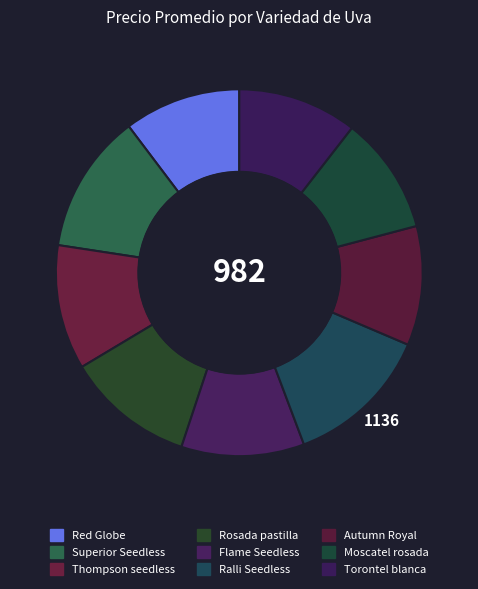

Count the number of slices in the pie.

9